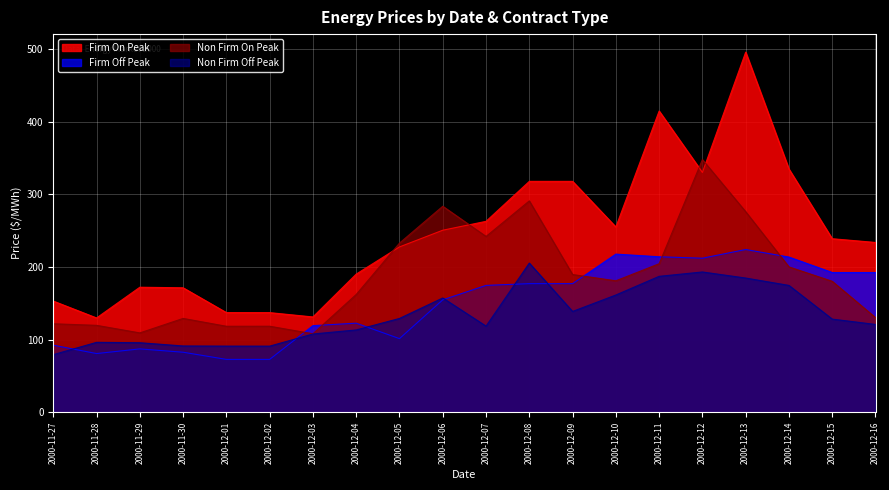

Is it true that Firm On Peak equals 330.0 at 2000-12-12?

True